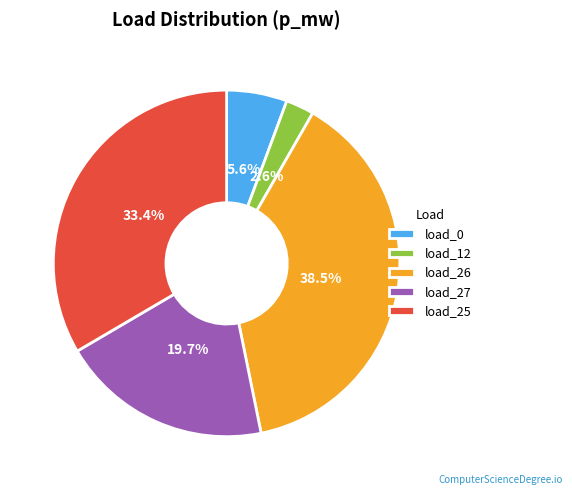

Do load_25 and load_26 together represent more than half of the pie?

Yes